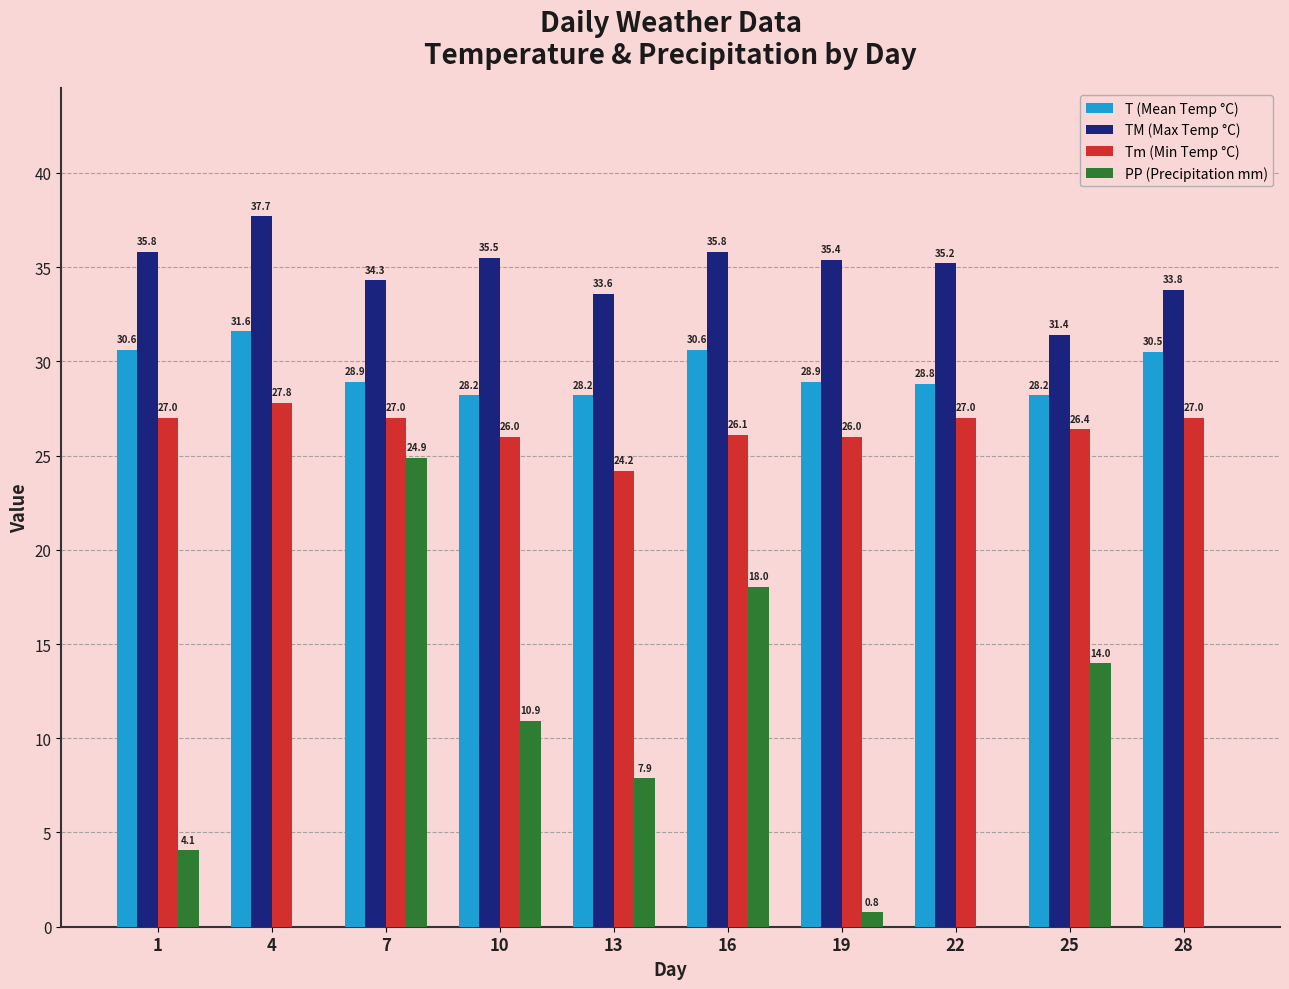

At which label is TM (Max Temp °C) closest to 34?

28